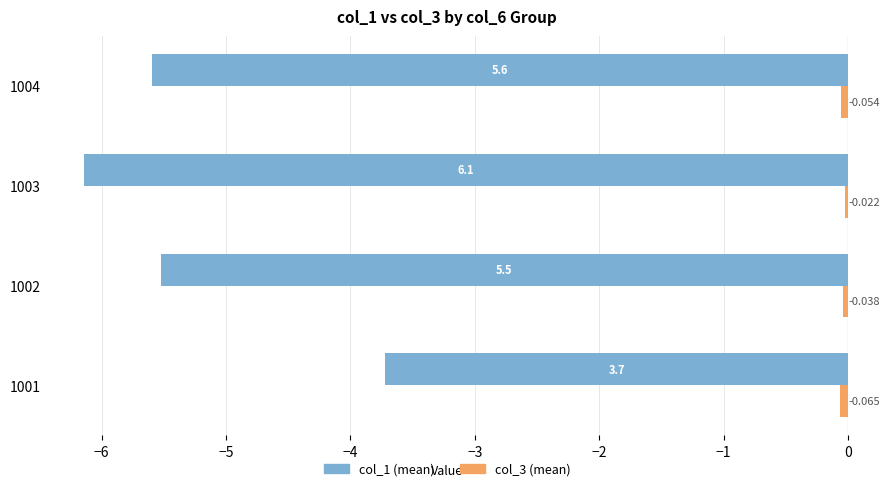

Is it true that col_1 equals -5.6 at 1004?

True